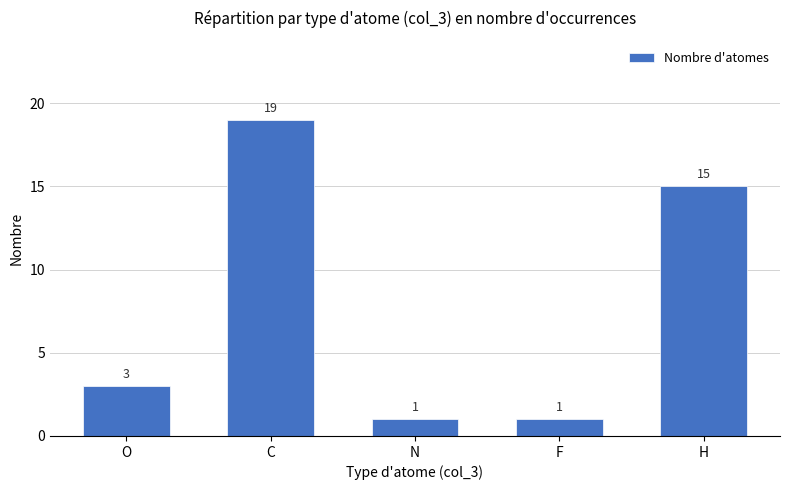

What is the difference between the maximum and minimum values?

18